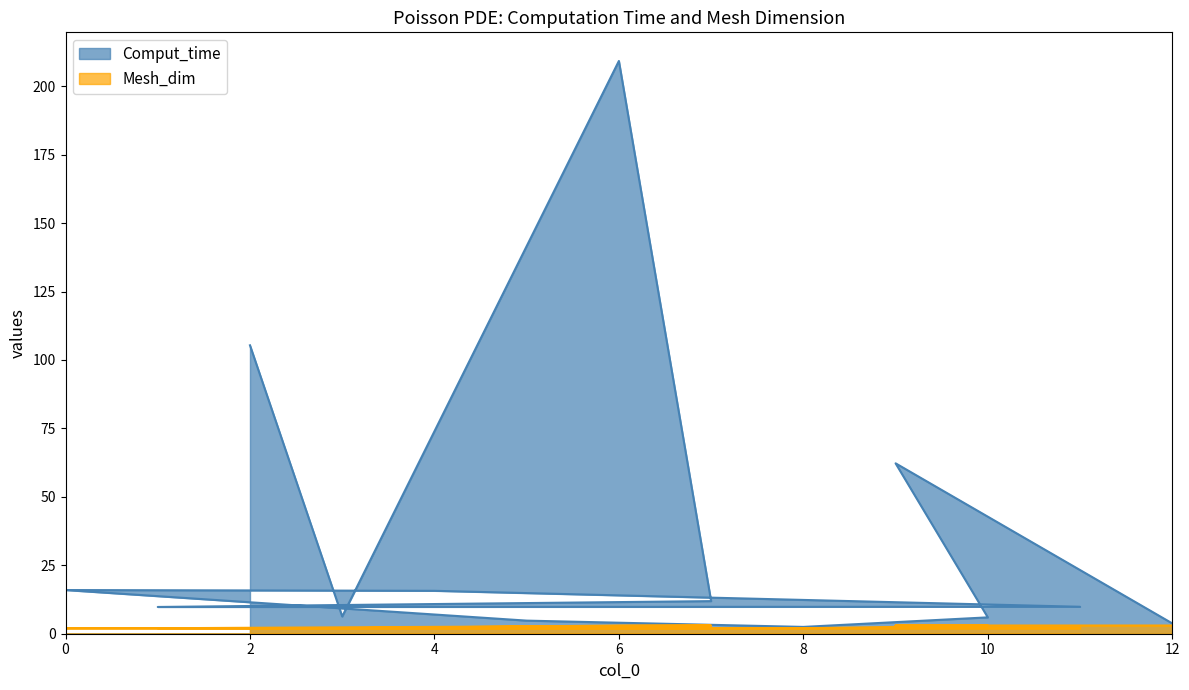

What is the difference between the Mesh_dim values at 1 and 6?

1.0